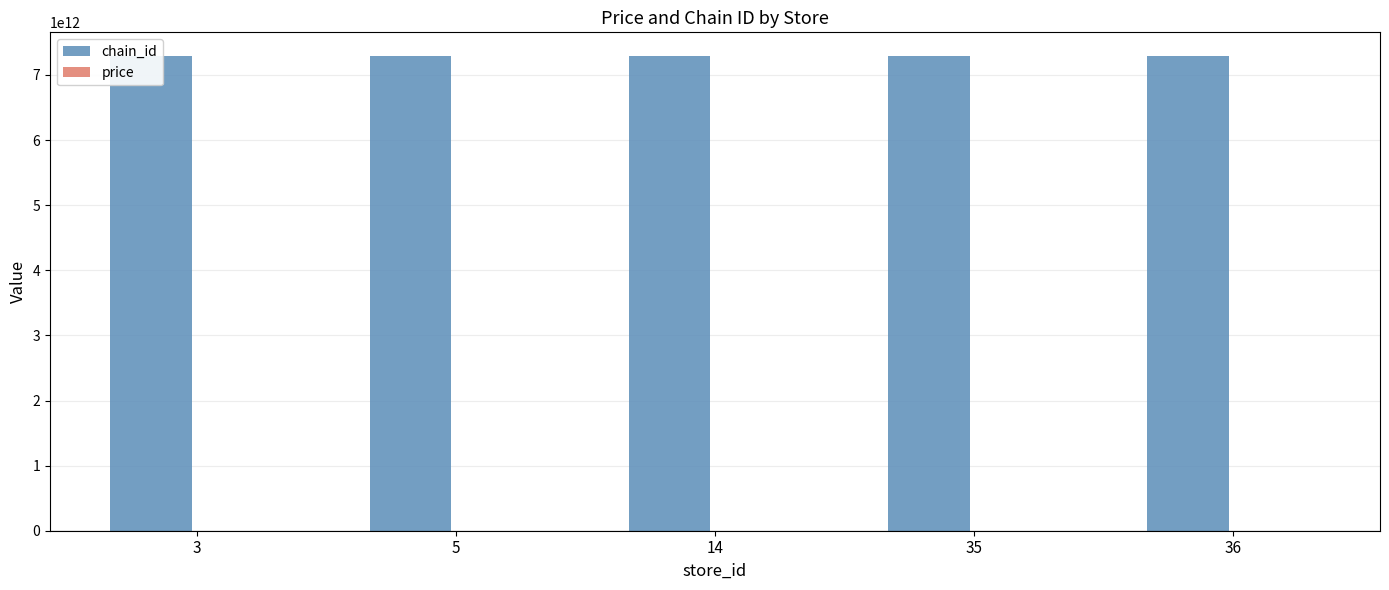

What is the maximum value for chain_id?

7290058198450